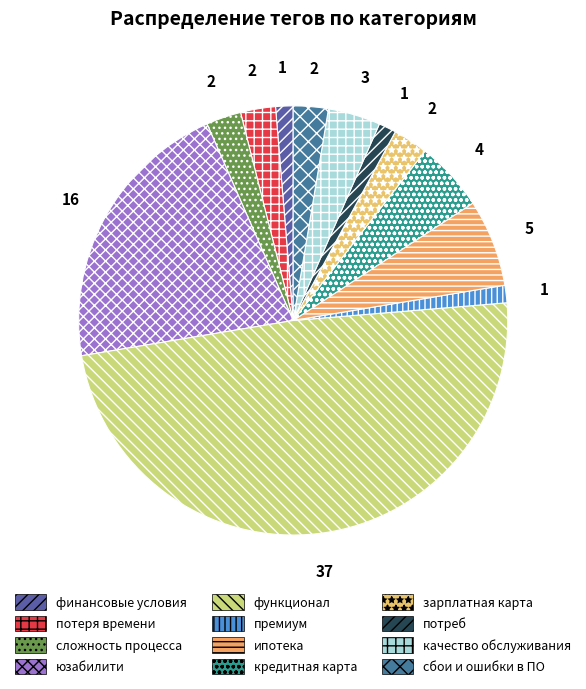

Does any single category account for the majority?

No